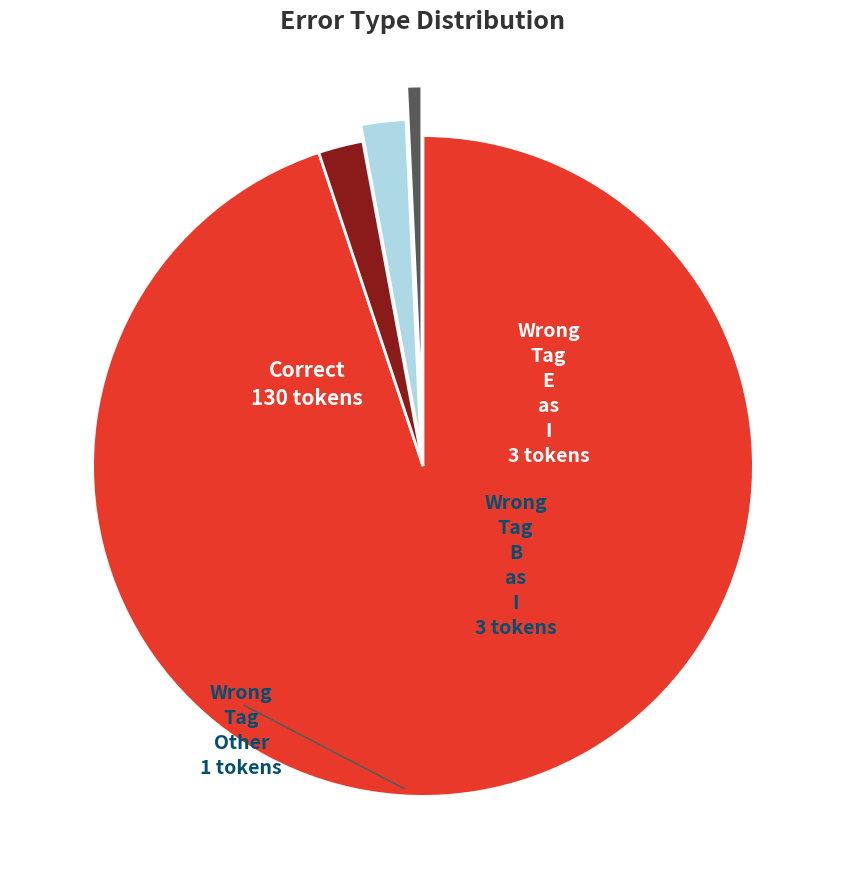

Is there any slice that represents more than half of the pie?

Yes